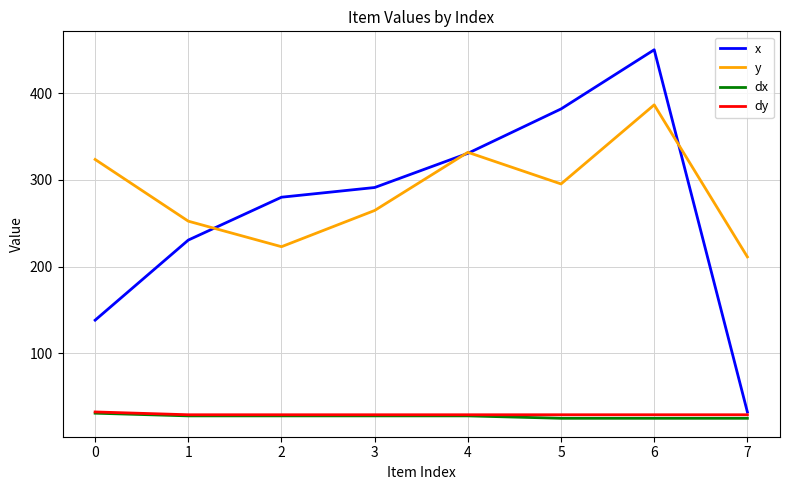

Which series changed the most between 3 and 7?

x